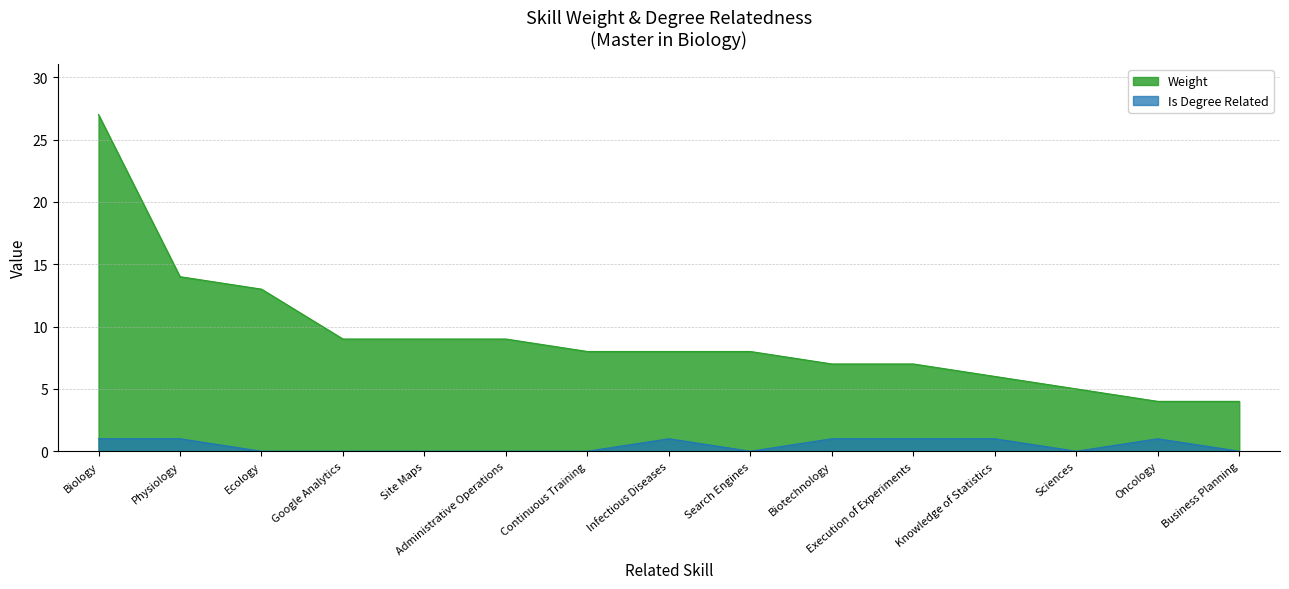

True or false: Weight has more than 1 points higher than both neighbors.

False